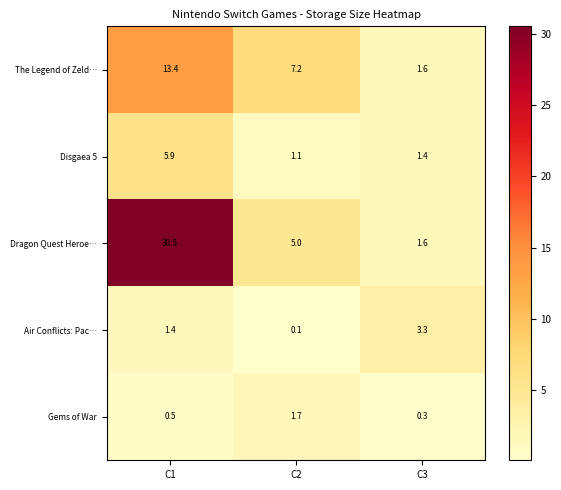

What is the spread (max minus min) of values at C3?

3.0